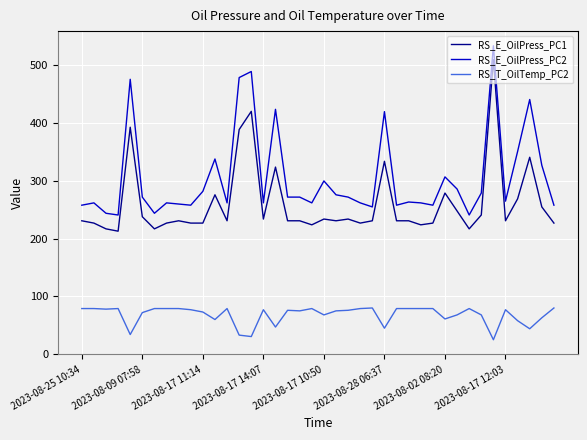

What is the minimum value shown in the chart?

25.0